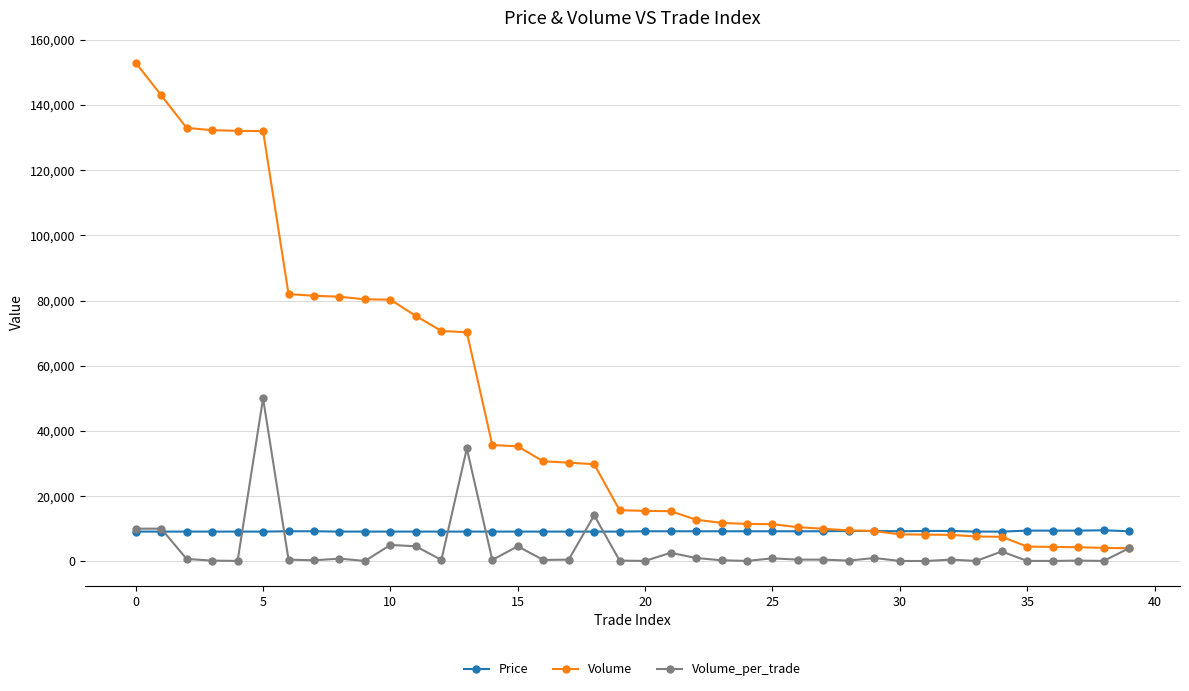

What is the difference between the second highest and minimum values in the Volume series?

138964